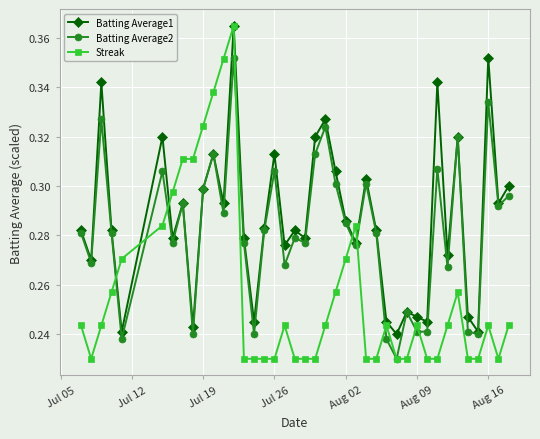

At how many categories does at least one series exceed 0?

40